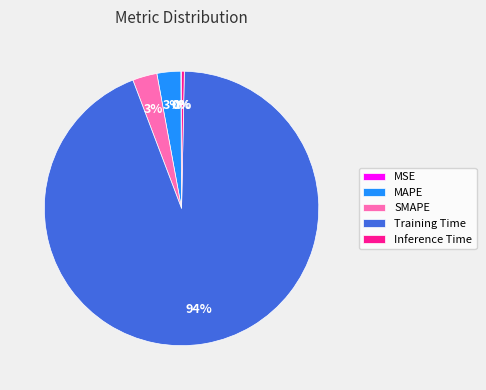

Which category has the biggest portion of the pie?

Training Time